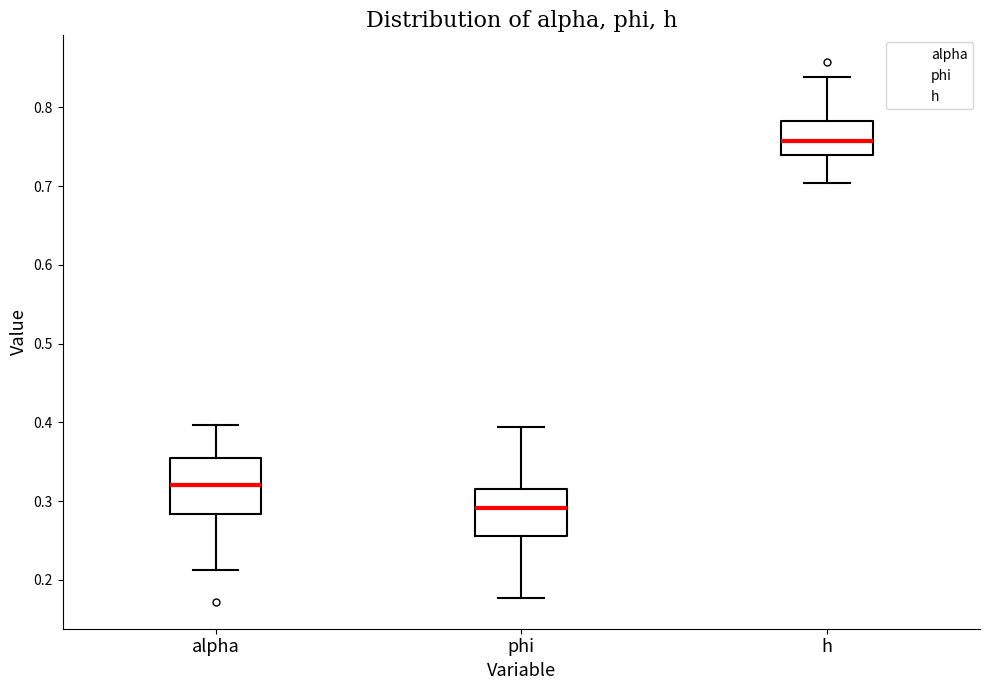

Which box has the lowest median line?

phi